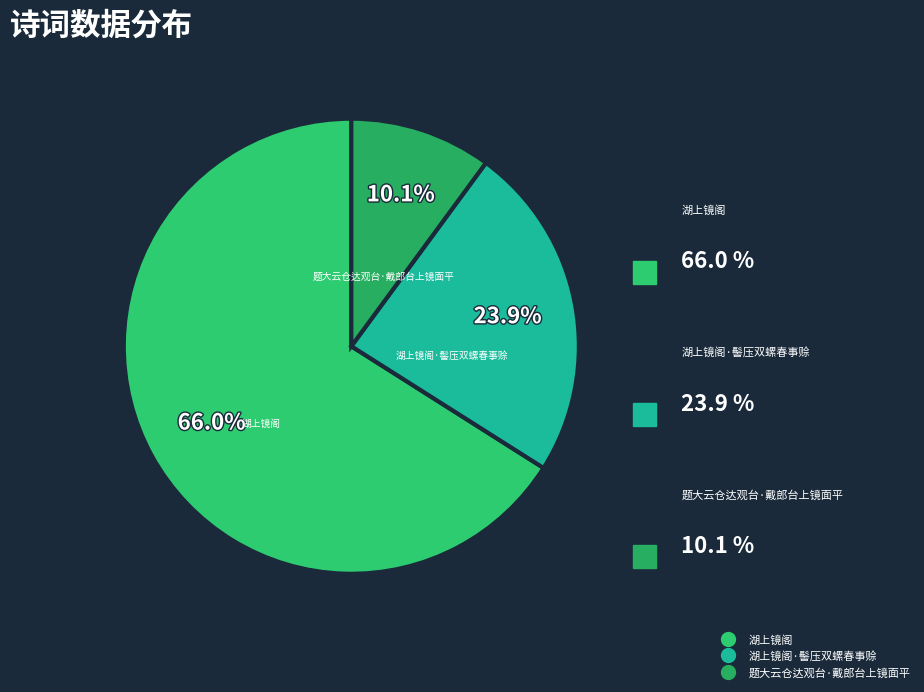

How many segments does this pie chart have?

3